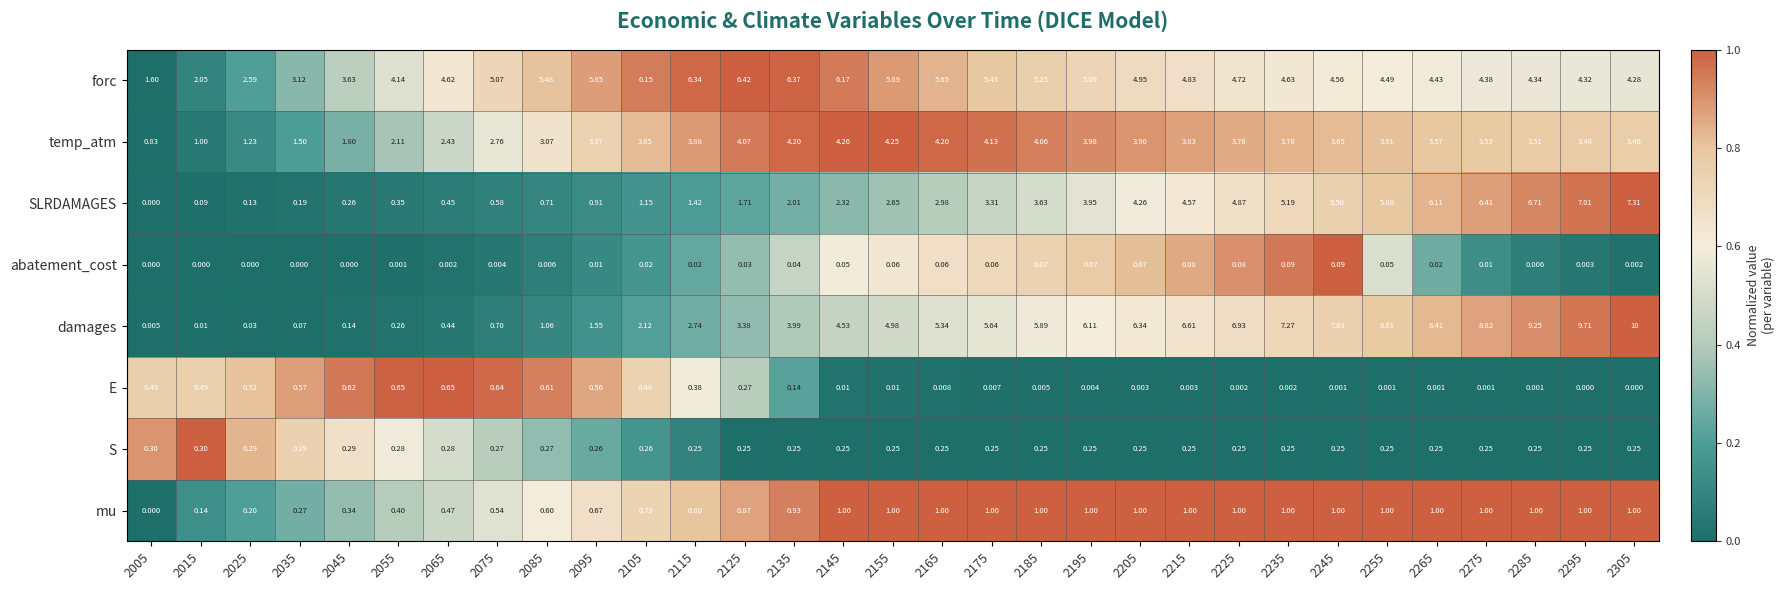

At 2145, list the series in order from largest to smallest.

forc, damages, temp_atm, SLRDAMAGES, mu, S, abatement_cost, E